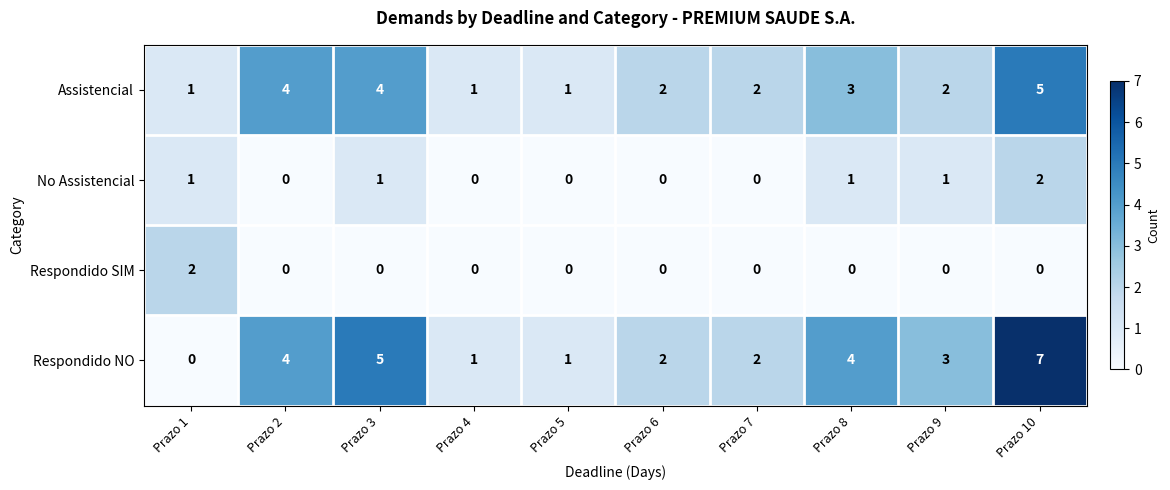

What is the greatest value displayed?

7